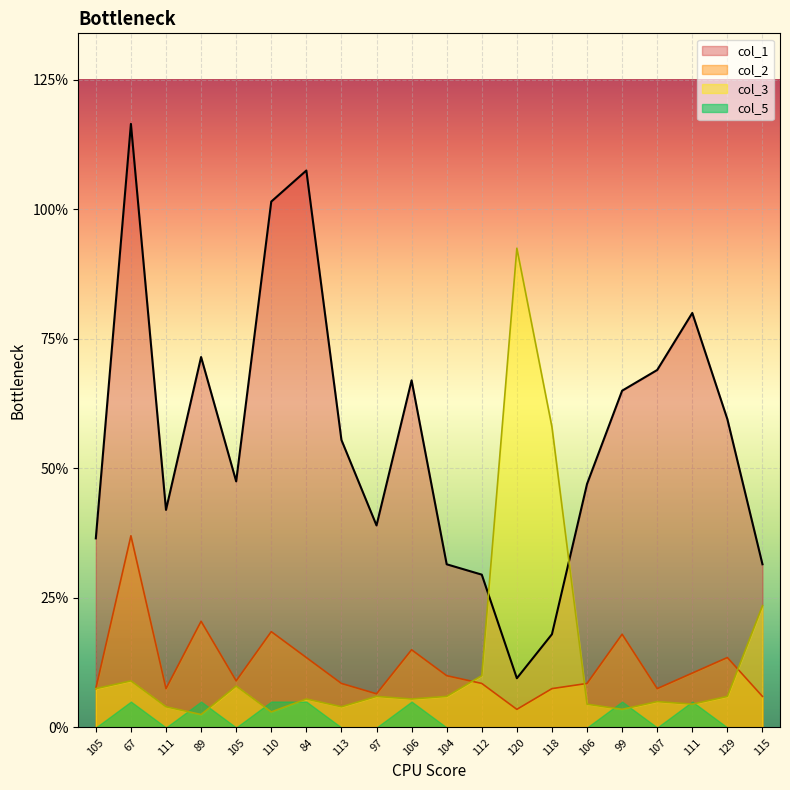

True or false: col_3 and col_1 cross at least once.

True